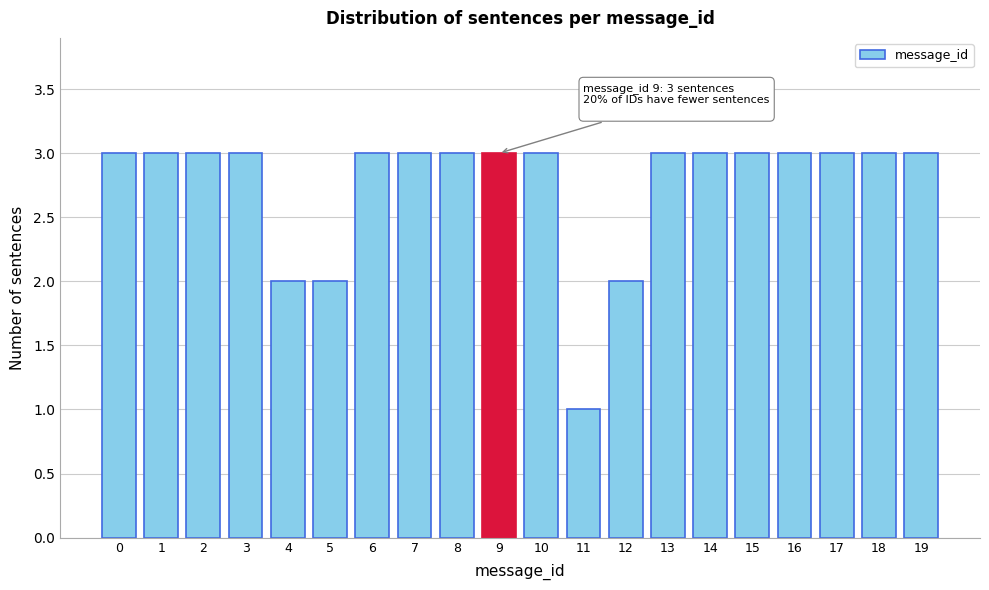

Reading right to left, what are all the values shown in this chart?

3	3	3	3	3	3	3	2	1	3	3	3	3	3	2	2	3	3	3	3